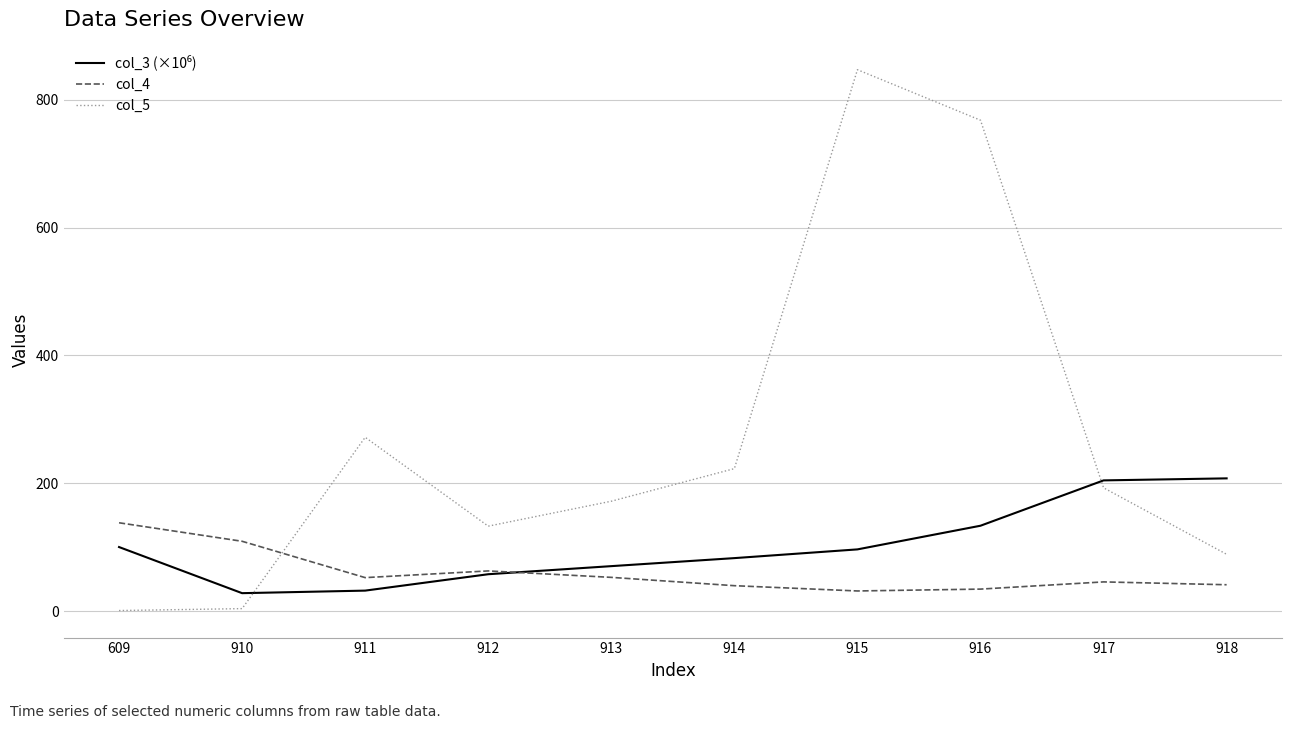

What is the greatest value displayed?

847.0